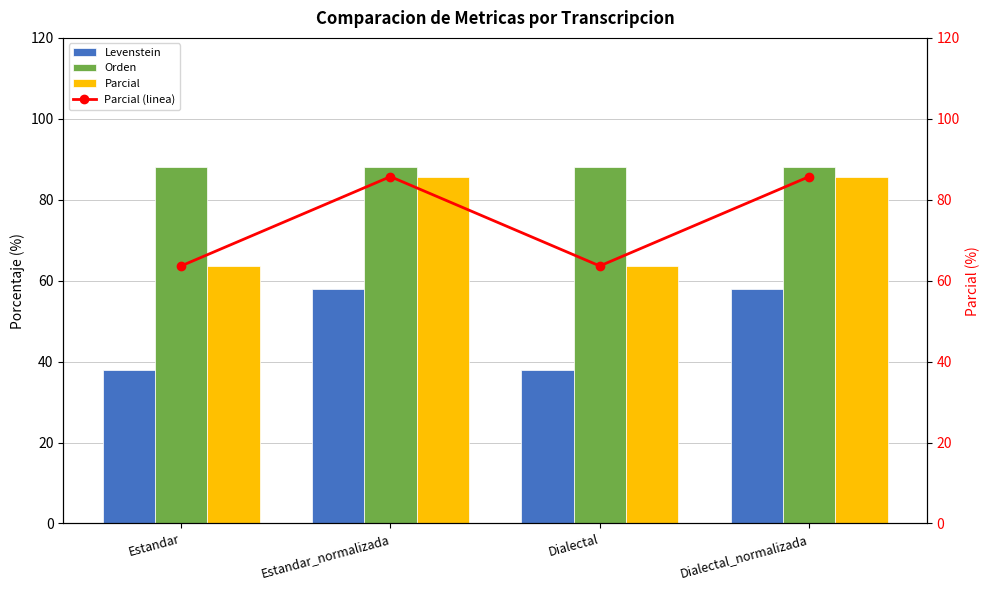

At how many categories does at least one series exceed 40?

4